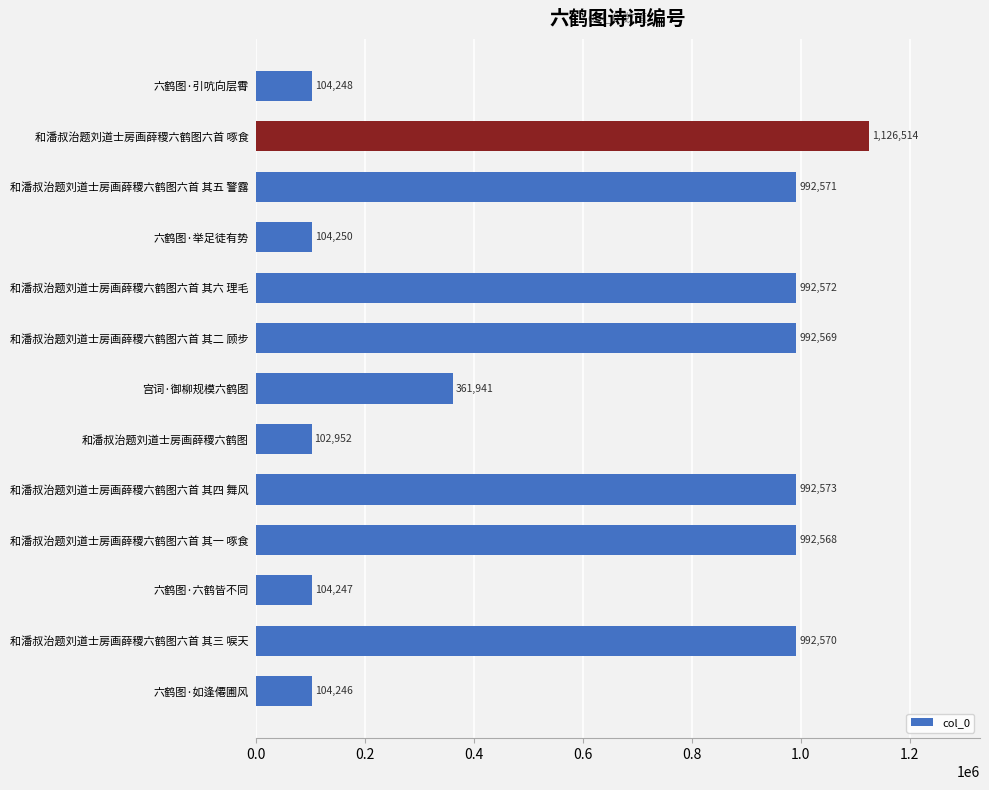

What is the label of the 10th bar from the top?

和潘叔治题刘道士房画薛稷六鹤图六首 其一 啄食